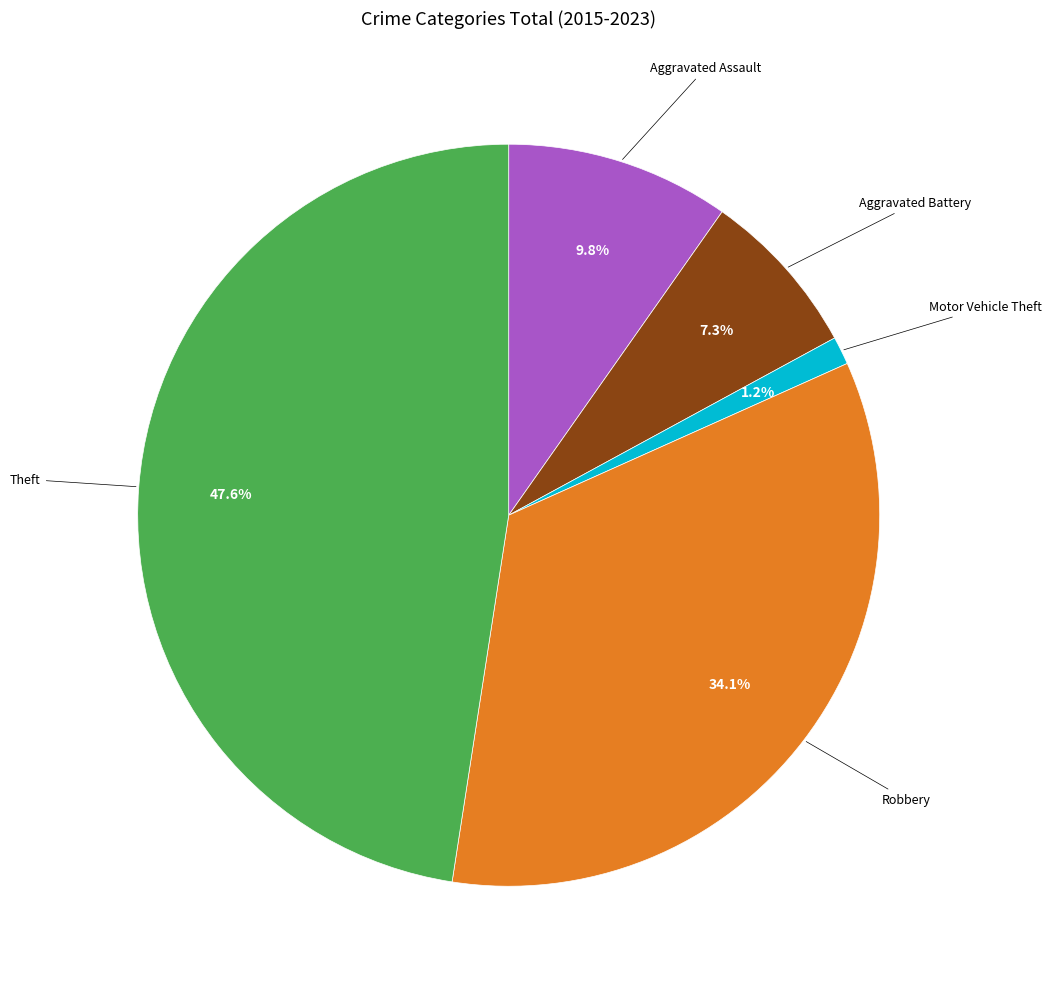

Count the number of slices in the pie.

5